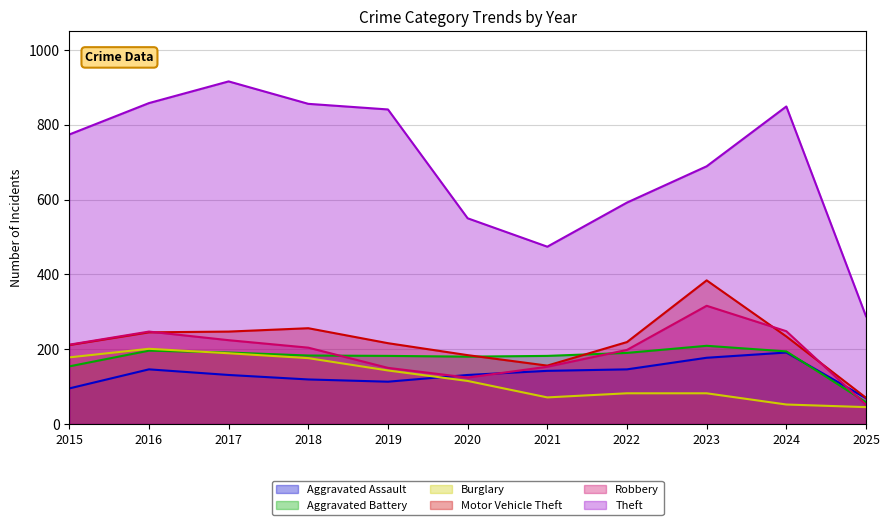

Where does the Motor Vehicle Theft series first go above 219?

2016